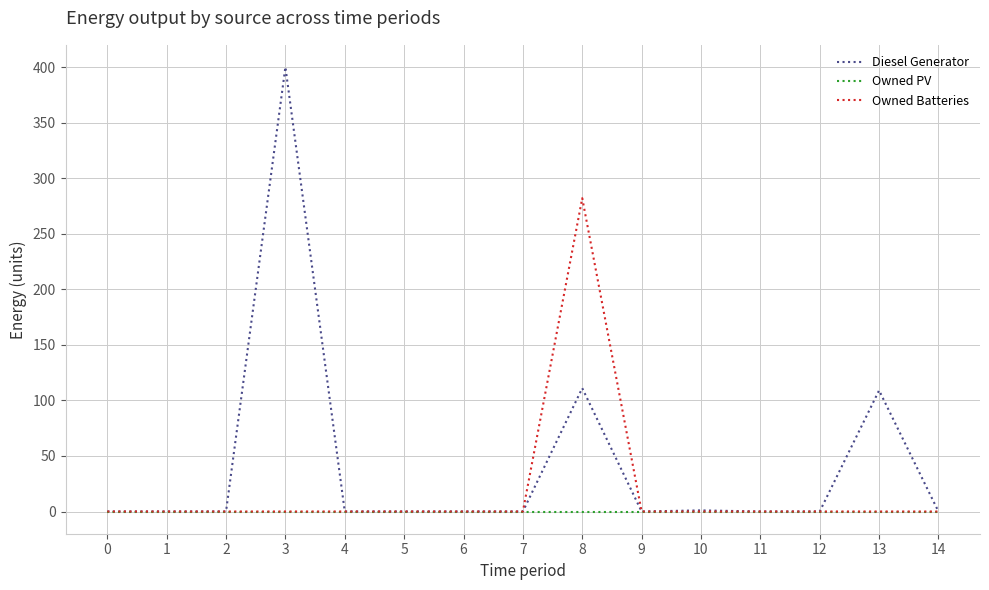

Which series has the largest total across all categories?

Diesel Generator